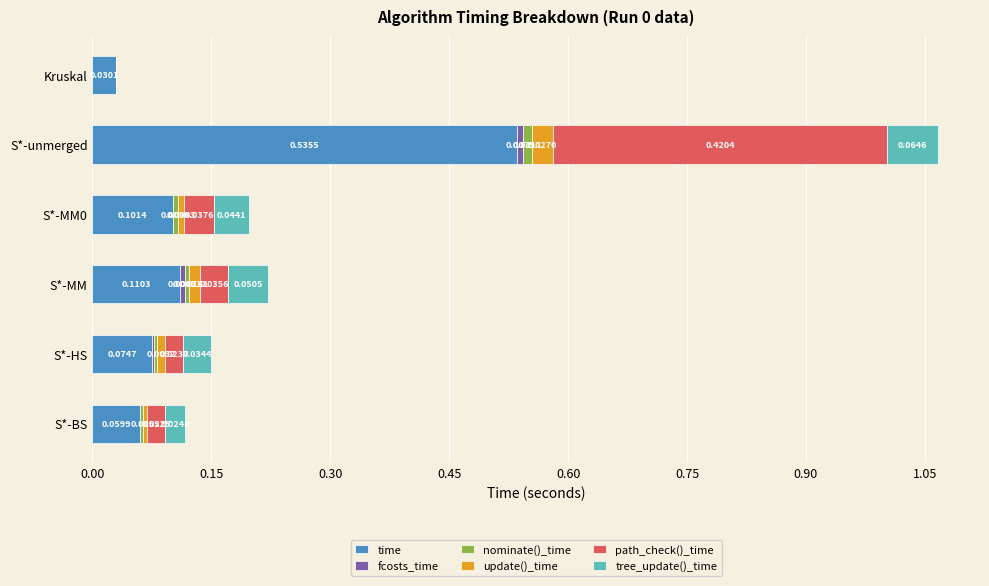

At which label does time reach its peak?

S*-unmerged